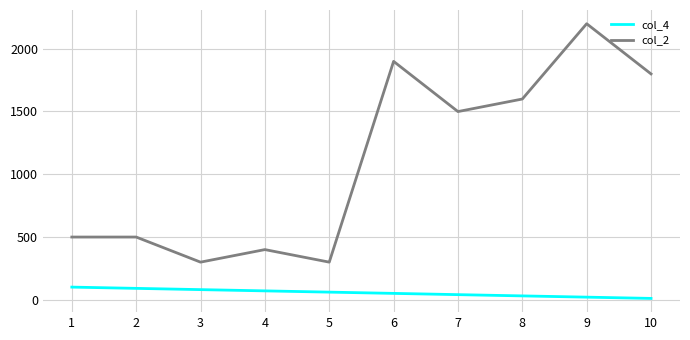

True or false: col_4 and col_2 intersect in this chart.

False